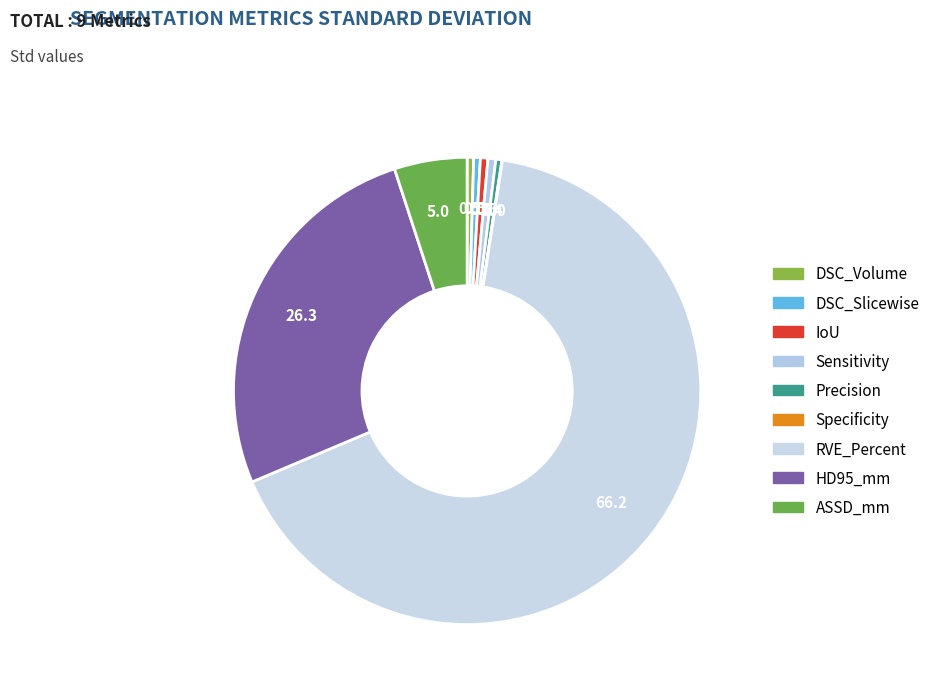

To the nearest percent, what is the average slice percentage?

11%